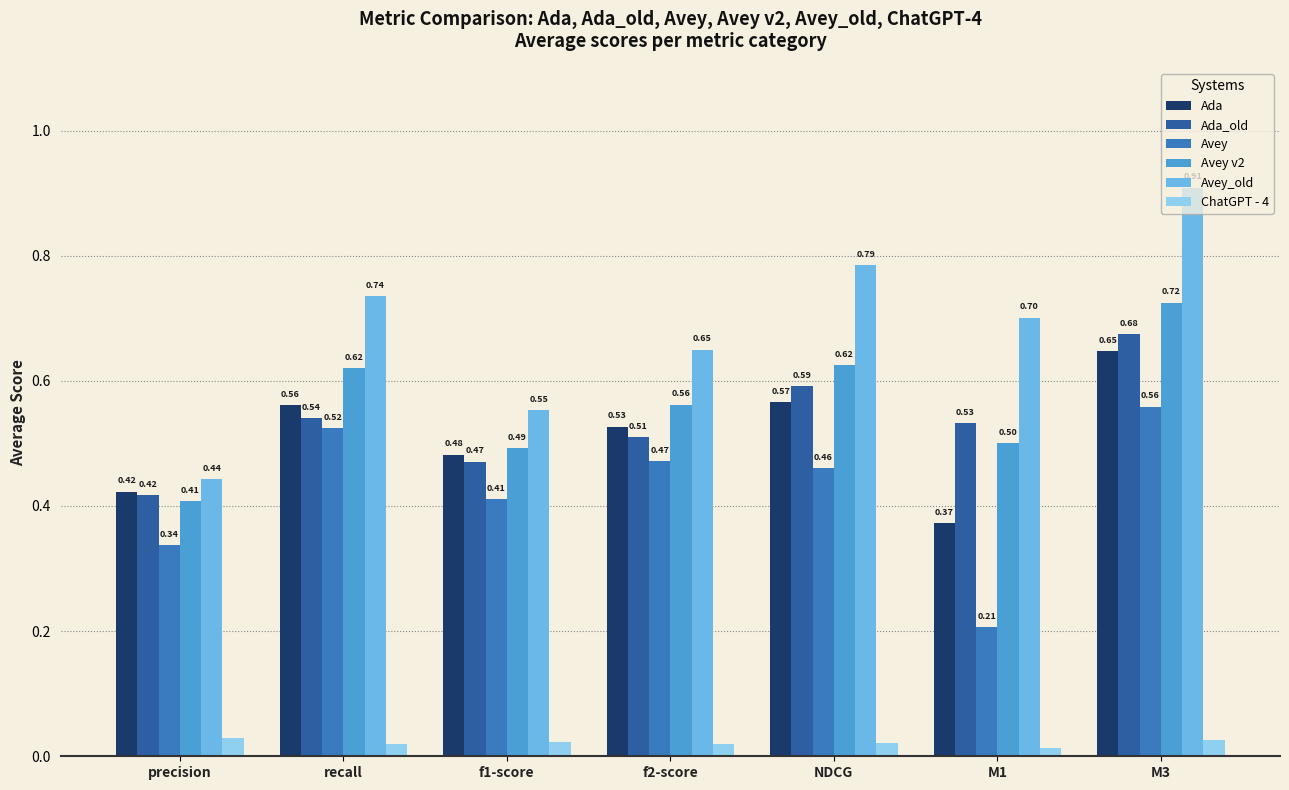

Is it true that Avey v2 equals 0.4 at recall?

False